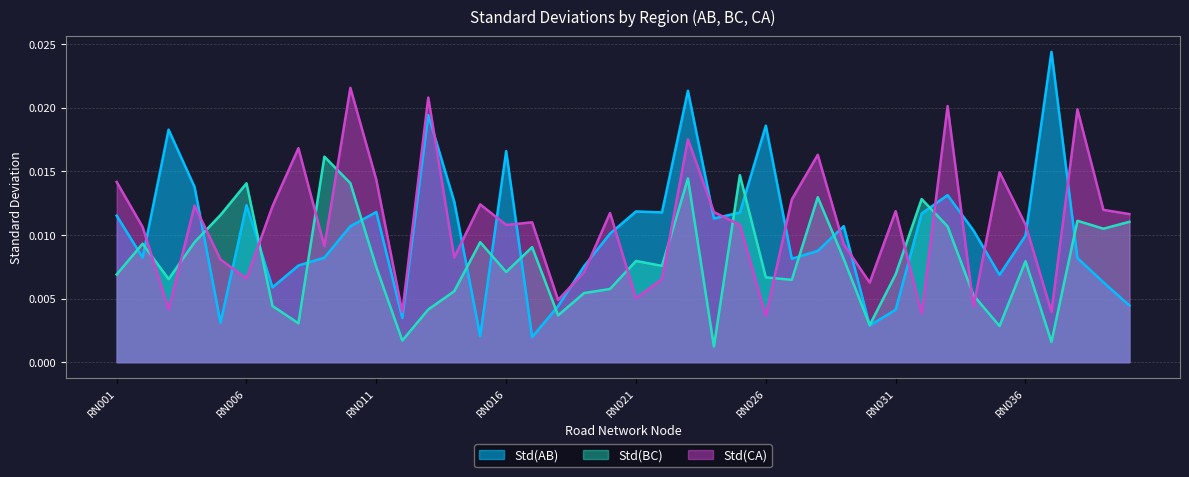

Which label corresponds to the largest value in the chart?

RN037